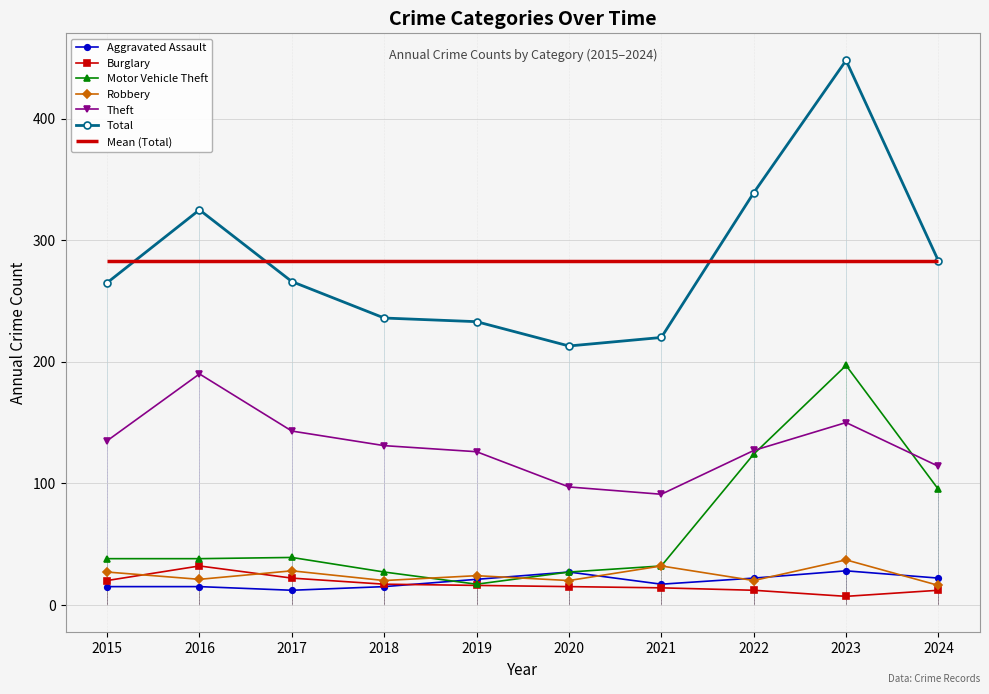

What is the maximum value shown in the chart?

448